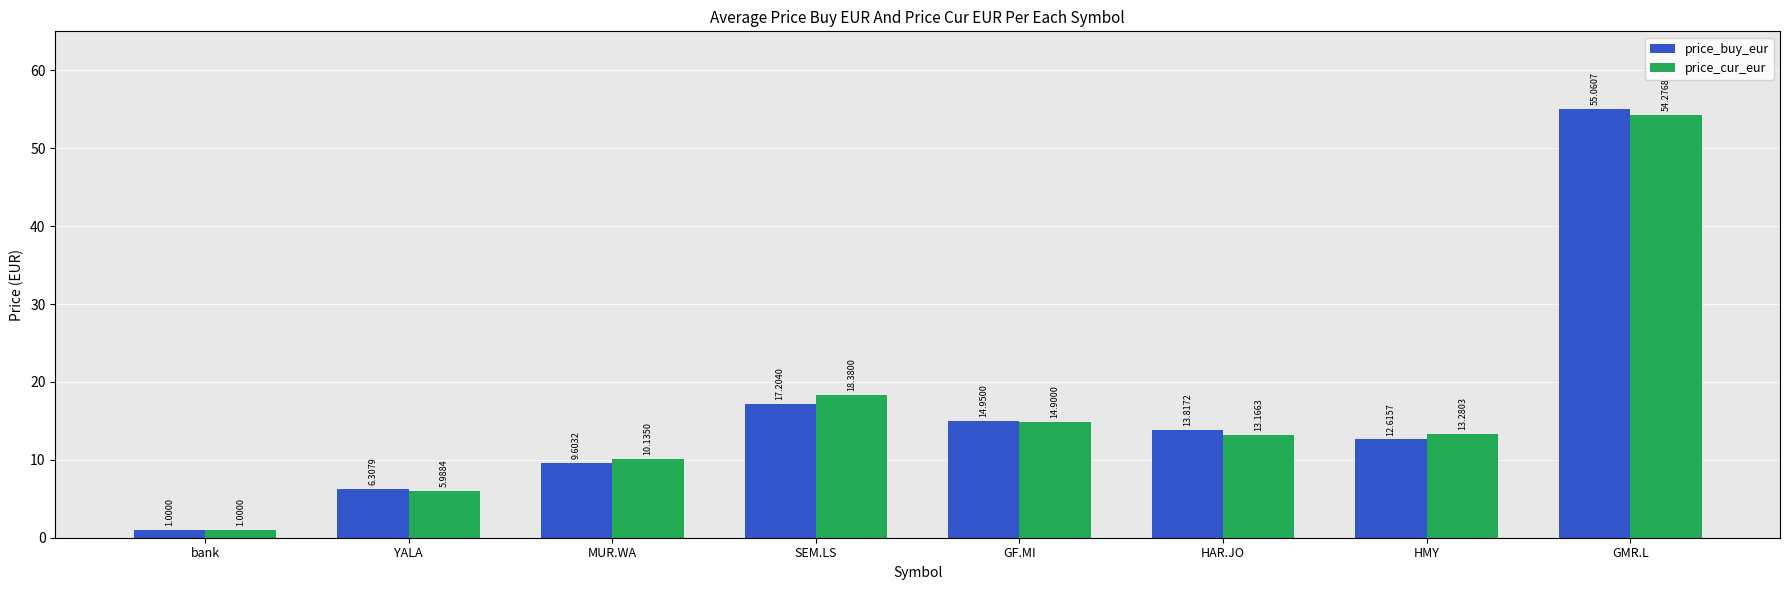

Which series has the widest spread of values?

price_buy_eur